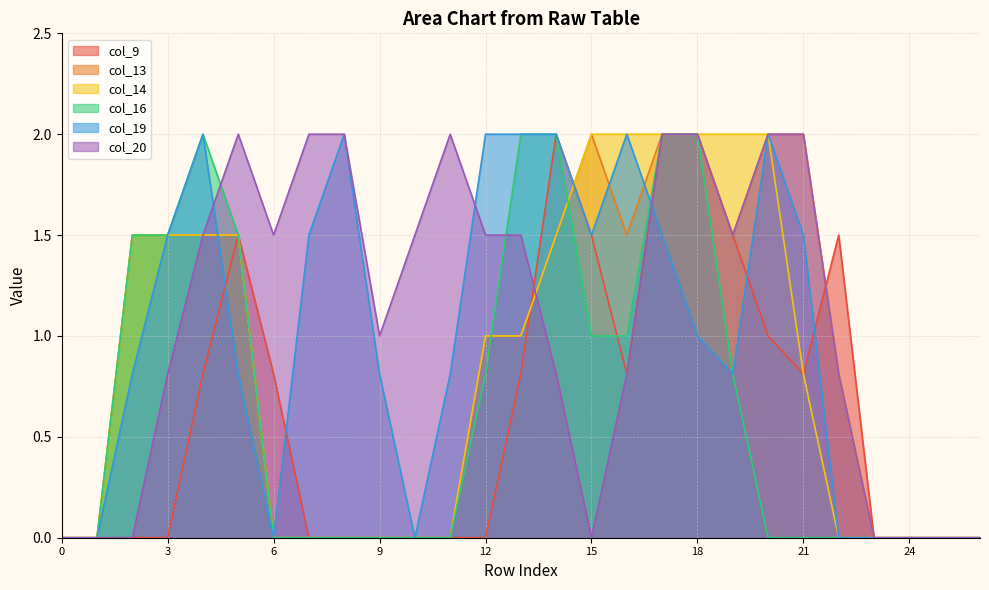

Reading left to right, extract all data points from this chart.

col_9: 0=0.0	1=0.0	2=0.0	3=0.0	4=0.8	5=1.5	6=0.8	7=0.0	8=0.0	9=0.0	10=0.0	11=0.0	12=0.0	13=0.8	14=2.0	15=1.5	16=0.8	17=2.0	18=2.0	19=1.5	20=1.0	21=0.8	22=1.5	23=0.0	24=0.0	25=0.0	26=0.0
col_13: 0=0.0	1=0.0	2=1.5	3=1.5	4=1.5	5=1.5	6=0.0	7=0.0	8=0.0	9=0.0	10=0.0	11=0.0	12=1.0	13=1.0	14=1.5	15=2.0	16=1.5	17=2.0	18=2.0	19=1.5	20=2.0	21=2.0	22=0.8	23=0.0	24=0.0	25=0.0	26=0.0
col_14: 0=0.0	1=0.0	2=1.5	3=1.5	4=1.5	5=1.5	6=0.0	7=0.0	8=0.0	9=0.0	10=0.0	11=0.0	12=1.0	13=1.0	14=1.5	15=2.0	16=2.0	17=2.0	18=2.0	19=2.0	20=2.0	21=0.8	22=0.0	23=0.0	24=0.0	25=0.0	26=0.0
col_16: 0=0.0	1=0.0	2=1.5	3=1.5	4=2.0	5=1.5	6=0.0	7=0.0	8=0.0	9=0.0	10=0.0	11=0.0	12=0.8	13=2.0	14=2.0	15=1.0	16=1.0	17=2.0	18=2.0	19=0.8	20=0.0	21=0.0	22=0.0	23=0.0	24=0.0	25=0.0	26=0.0
col_19: 0=0.0	1=0.0	2=0.8	3=1.5	4=2.0	5=0.8	6=0.0	7=1.5	8=2.0	9=0.8	10=0.0	11=0.8	12=2.0	13=2.0	14=2.0	15=1.5	16=2.0	17=1.5	18=1.0	19=0.8	20=2.0	21=1.5	22=0.0	23=0.0	24=0.0	25=0.0	26=0.0
col_20: 0=0.0	1=0.0	2=0.0	3=0.8	4=1.5	5=2.0	6=1.5	7=2.0	8=2.0	9=1.0	10=1.5	11=2.0	12=1.5	13=1.5	14=0.8	15=0.0	16=0.8	17=2.0	18=2.0	19=1.5	20=2.0	21=2.0	22=0.8	23=0.0	24=0.0	25=0.0	26=0.0